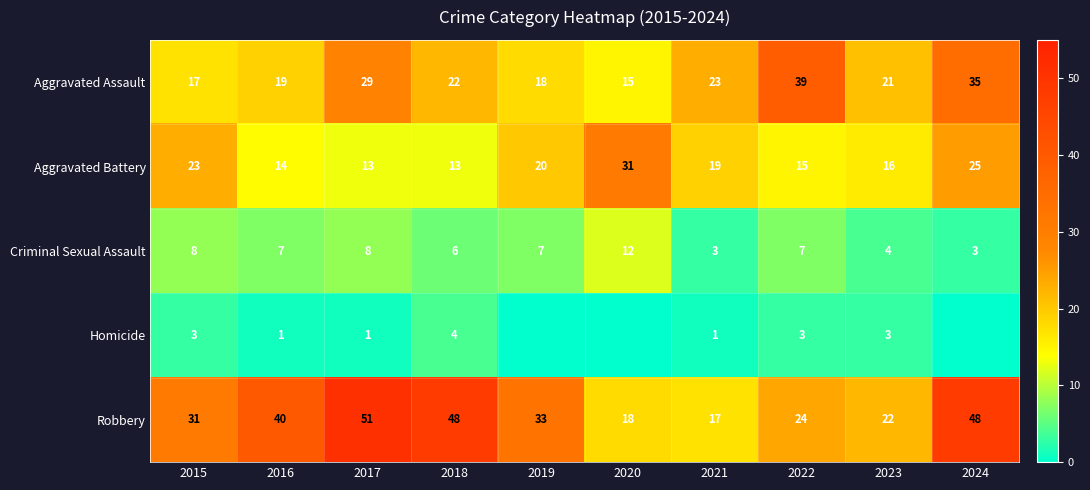

What is the maximum value for Criminal Sexual Assault?

12